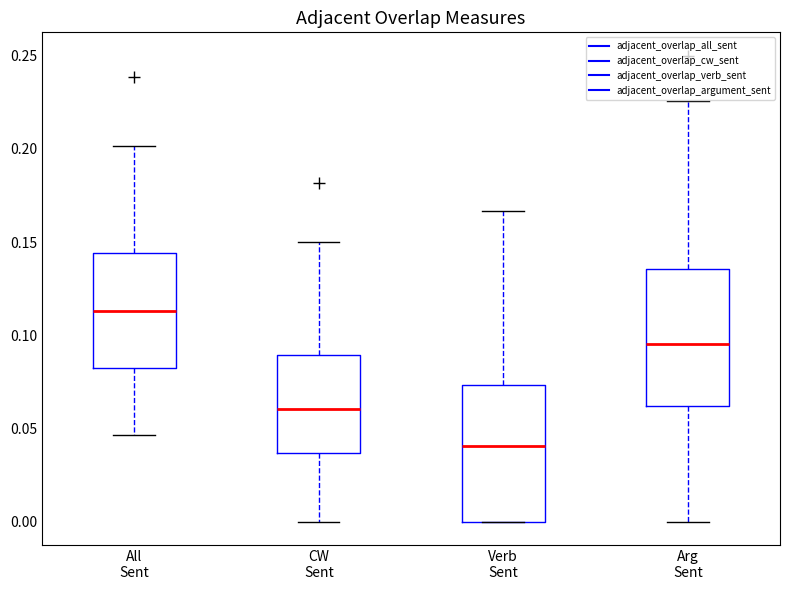

Where is the upper edge of the box for CW Sent on the y-axis? The values are not printed on the chart, so give them approximately, as read against the axis.

0.090